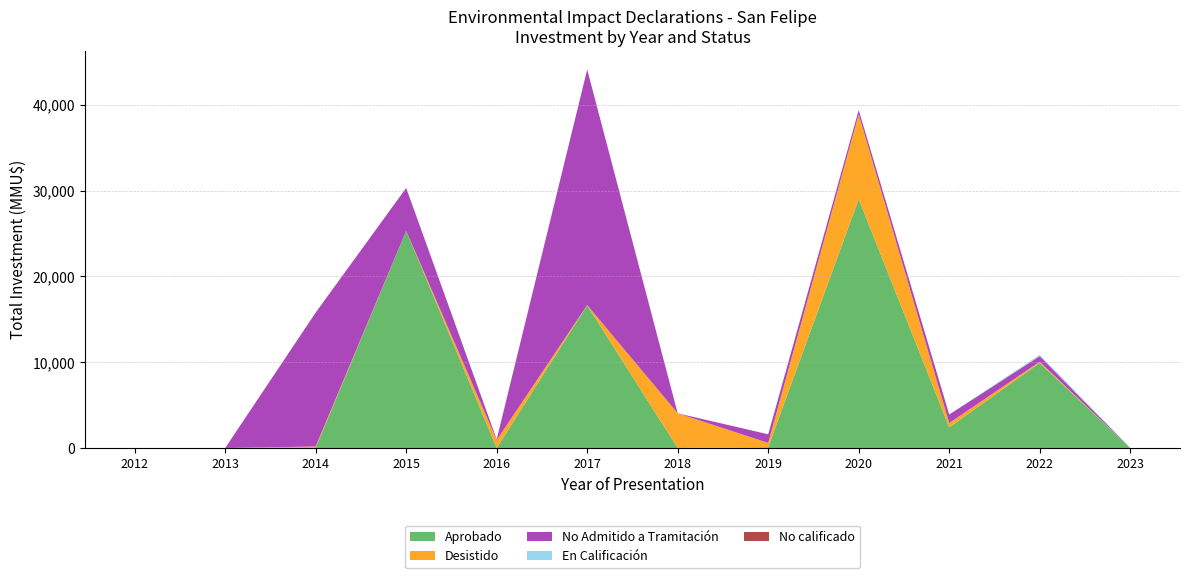

Reading right to left, extract all data points from this chart.

Aprobado: 0	9900	2400	29000	90	0	16614	0	25300	10	0	0
Desistido: 0	150	500	9881	500	4040	37	922	0	160	0	0
No Admitido a Tramitación: 0	650	1000	500	1000	0	27453	87	5000	15610	0	0
En Calificación: 30	150	0	0	0	0	0	0	0	0	0	0
No calificado: 0	0	0	0	5	0	0	0	0	0	0	0